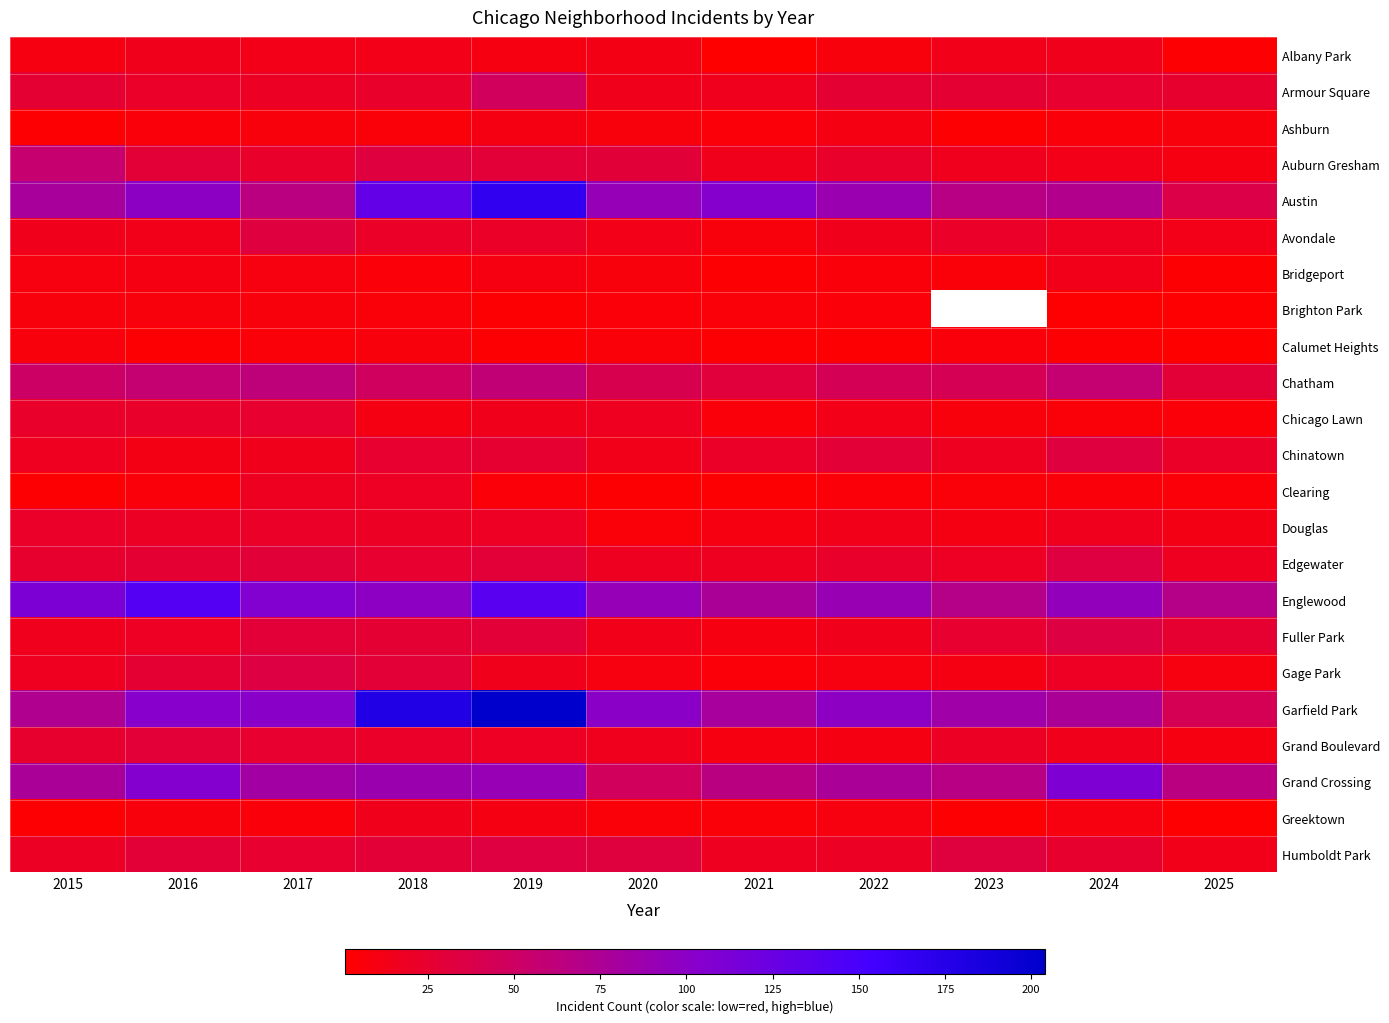

Rank the categories by Gage Park value from lowest to highest.

2021, 2020, 2022, 2025, 2023, 2019, 2015, 2024, 2016, 2018, 2017